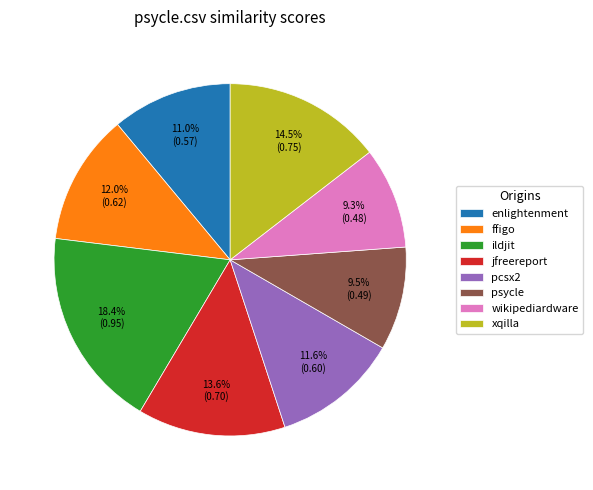

Which slice is the largest?

ildjit